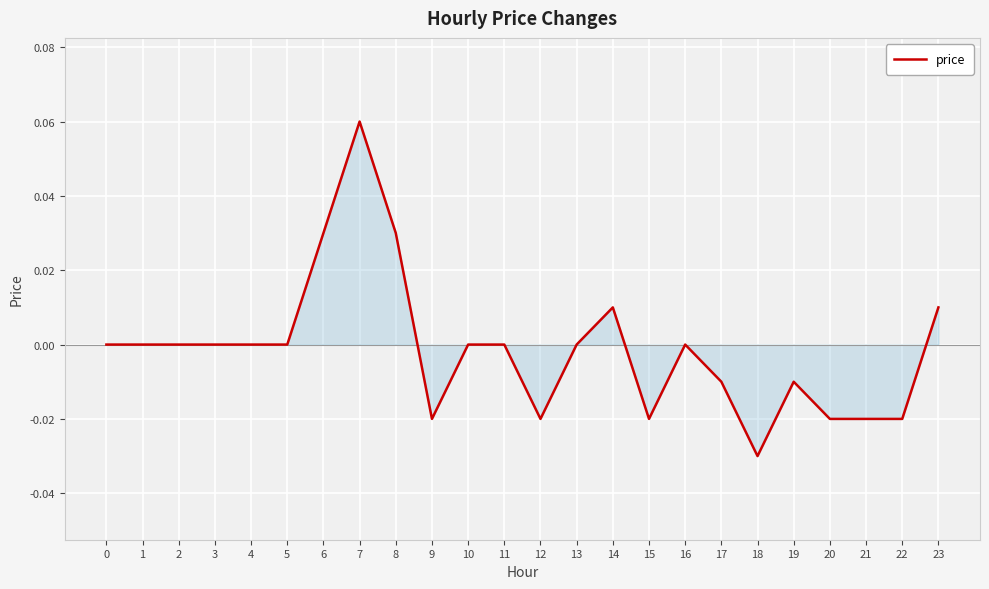

Between 4 and 18, which is larger?

4